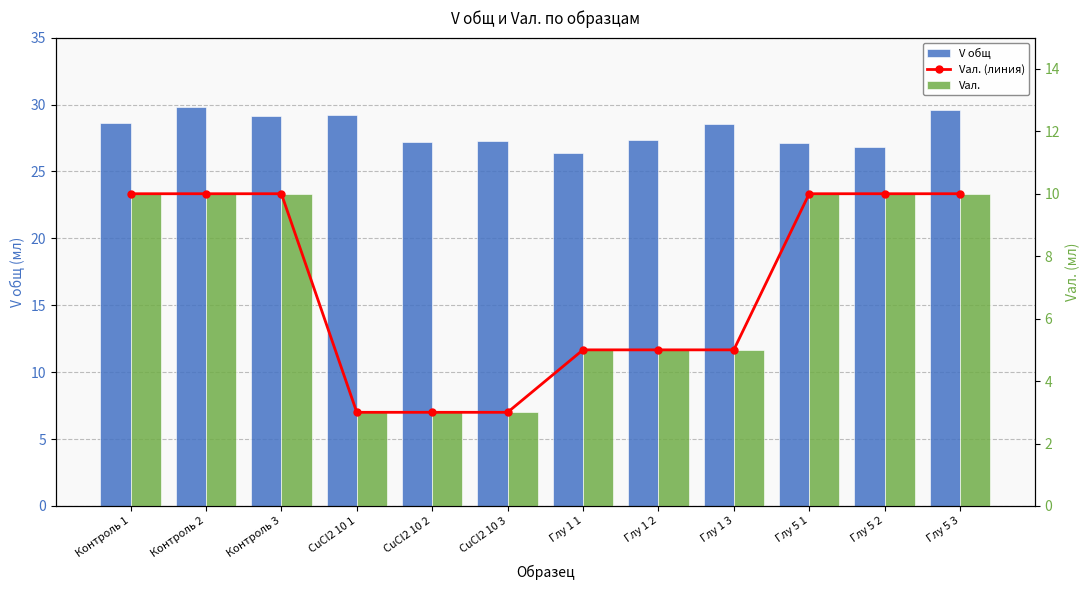

What is the sum of all V общ values?

336.9